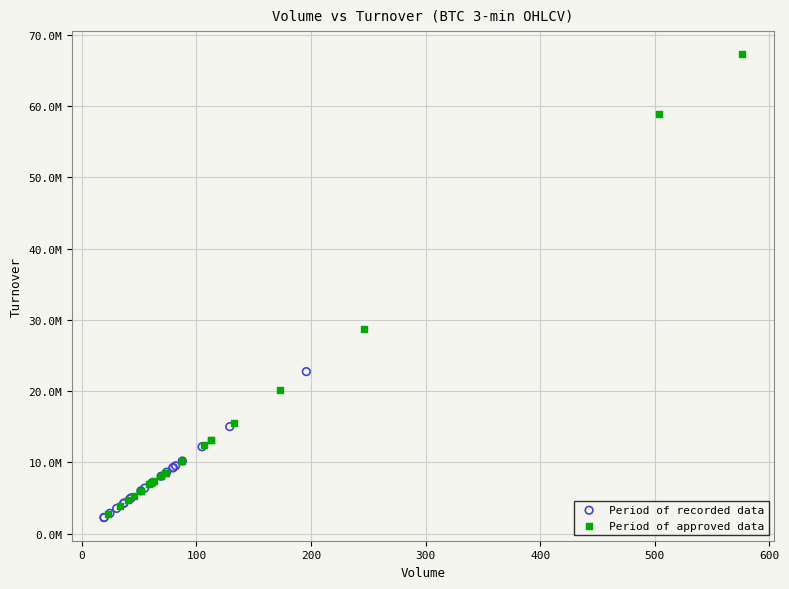

Which series contains the highest Y value?

Period of approved data